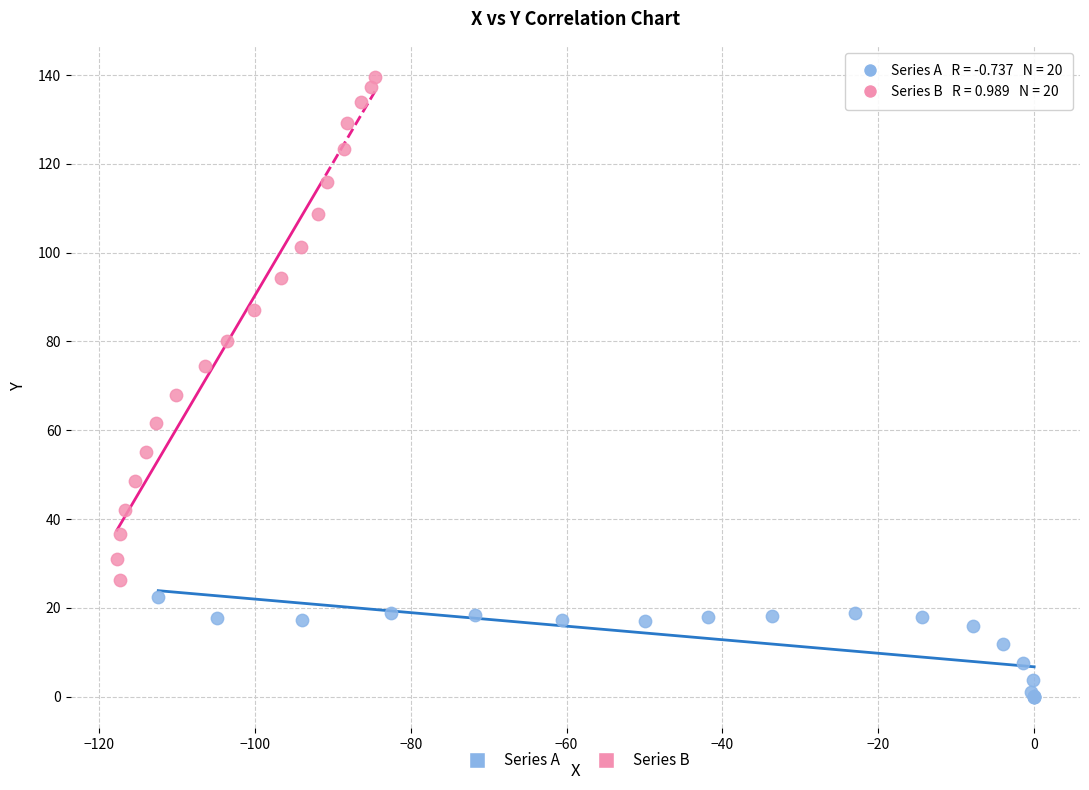

What are all the series names shown in the legend?

Series A, Series B